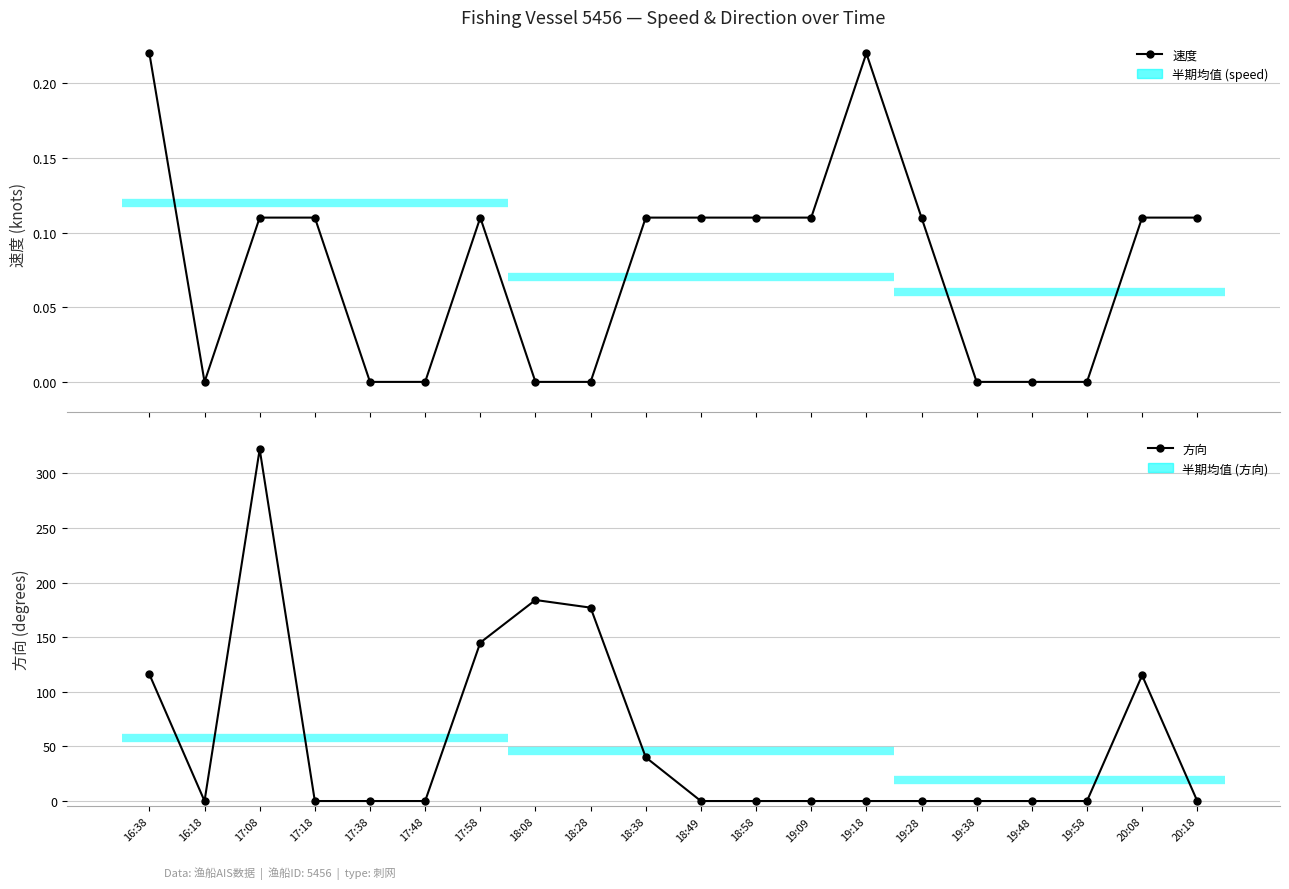

How many interior local peaks does the 方向 series have?

3